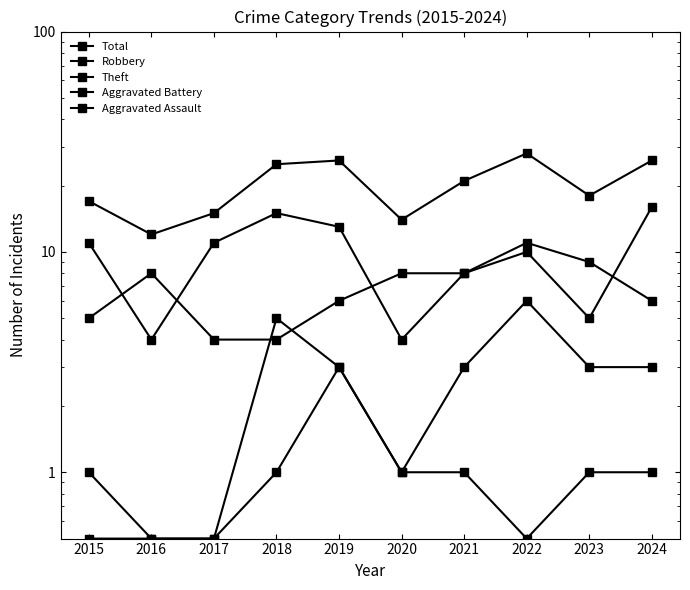

The Total series shows 47.2 at 2022. True or false?

False